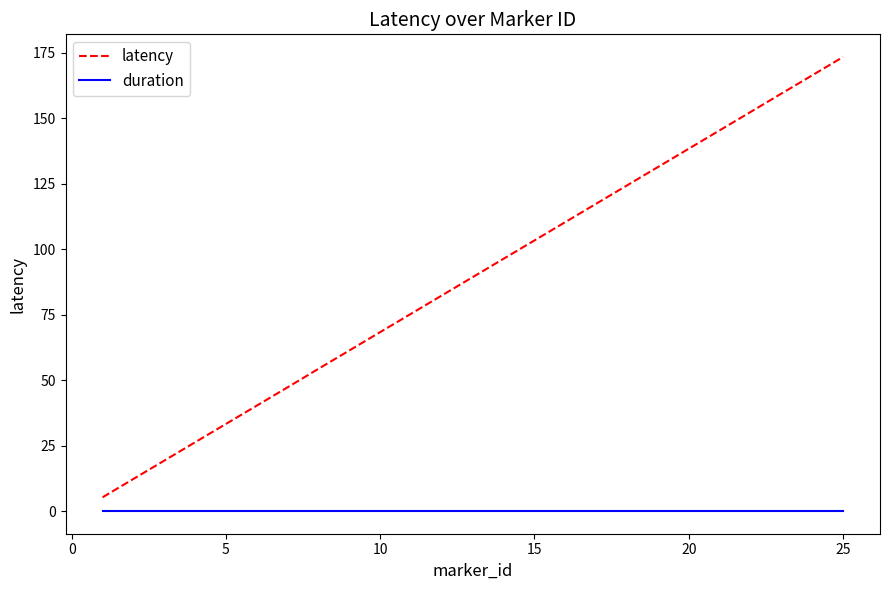

Which series has the largest range (max minus min)?

latency